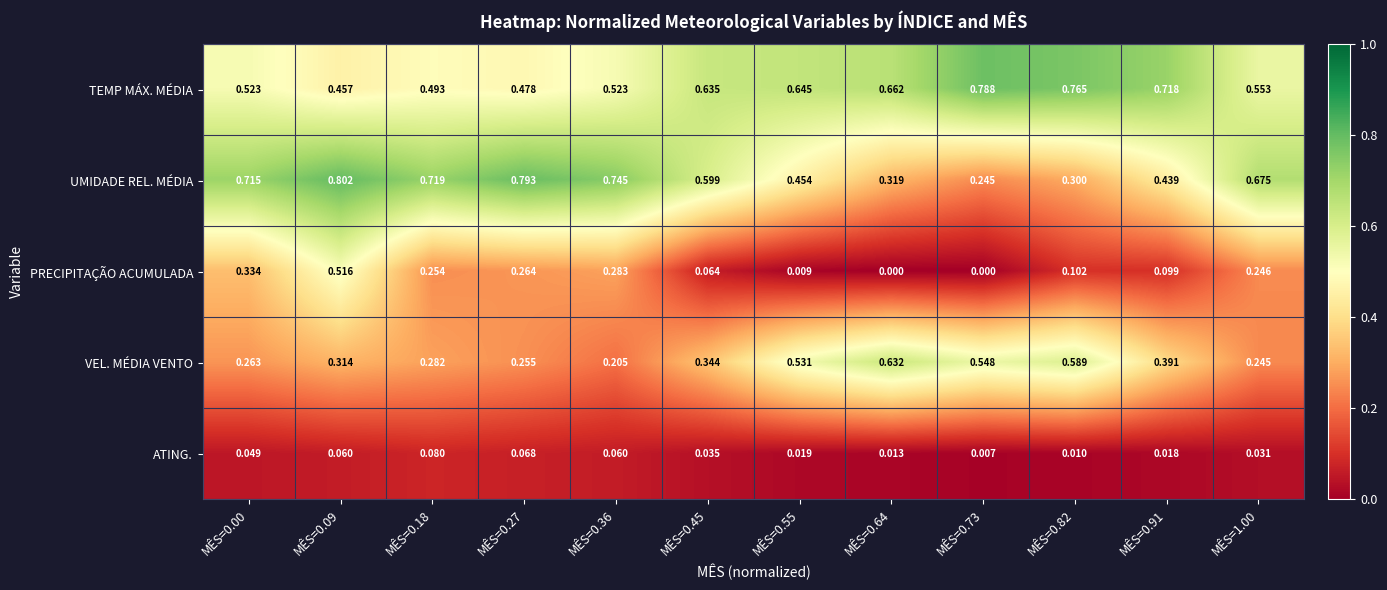

Which series has the widest spread of values?

UMIDADE REL. MÉDIA